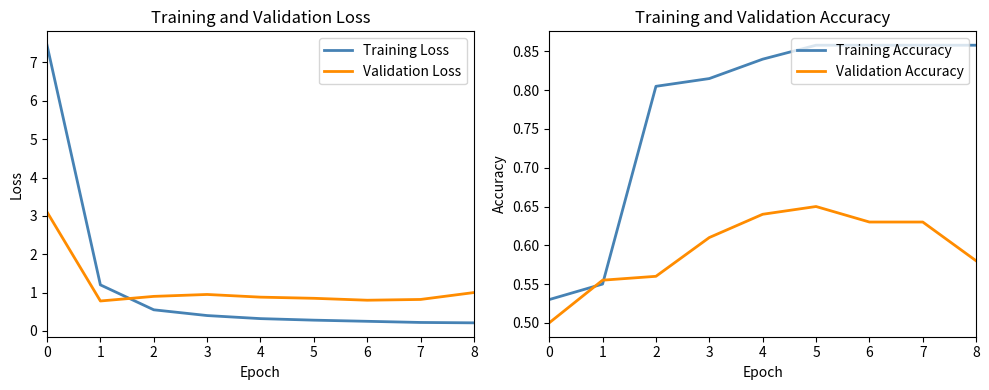

Is this an area chart (filled region under the line)?

No